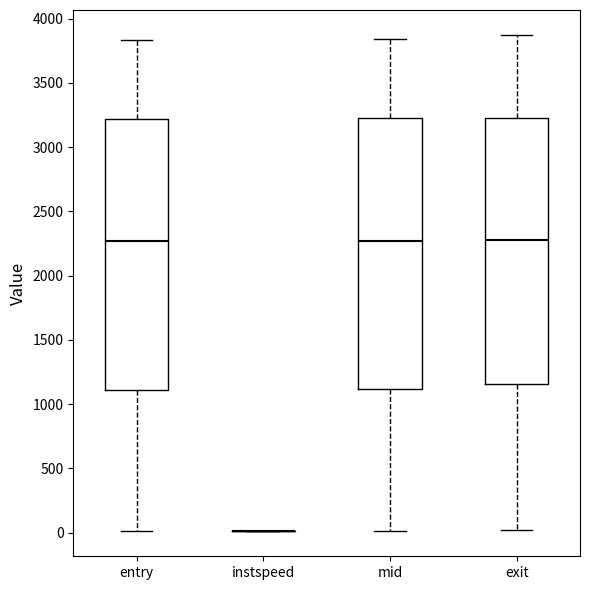

Reading left to right, read every box against the y-axis: the position of its median line, the range the box covers, and the ends of its whiskers. The values are not printed on the chart, so give them approximately, as read against the axis.

entry: median 2250, box 1100 to 3200, whiskers 0 to 3850
instspeed: box collapsed to a line at 0, whiskers 0 to 0
mid: median 2250, box 1100 to 3200, whiskers 0 to 3850
exit: median 2300, box 1150 to 3250, whiskers 0 to 3850